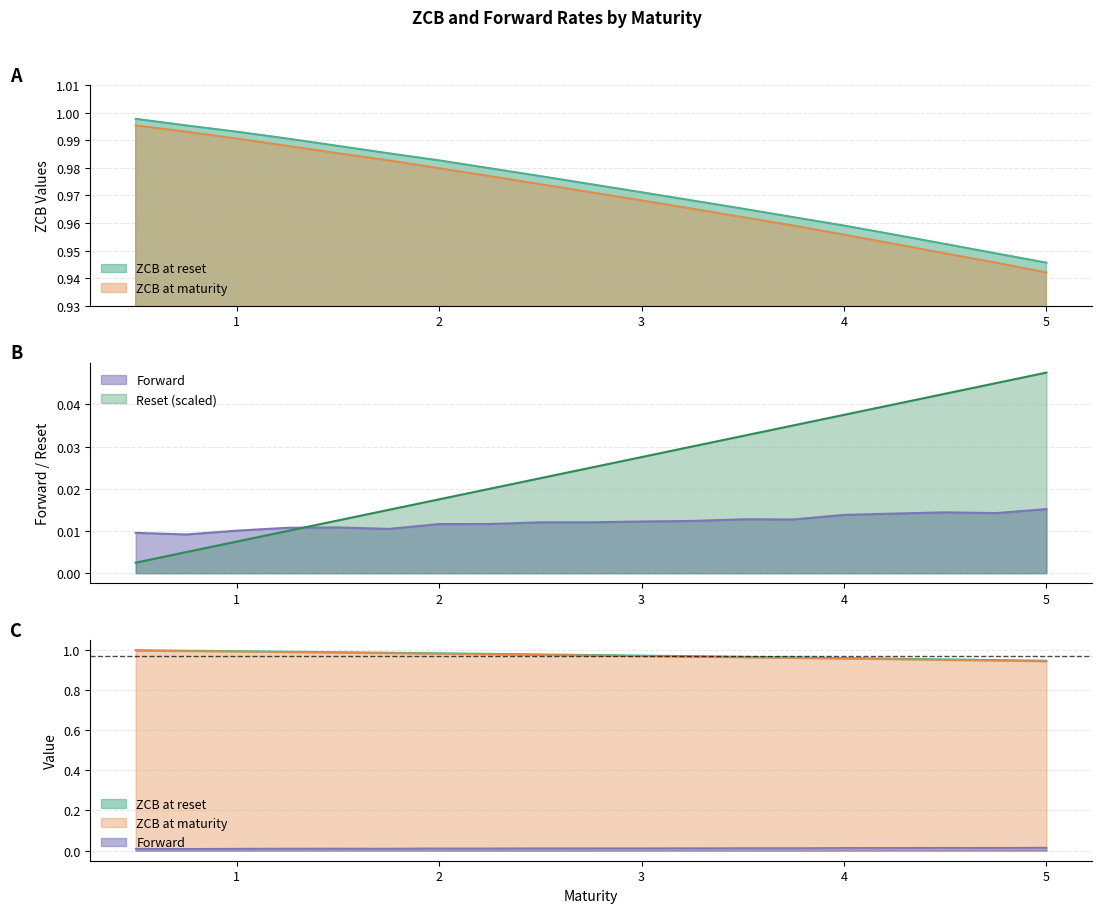

Reading left to right, transcribe all the data shown in this chart.

ZCB at reset: 1.0	1.0	1.0	1.0	1.0	1.0	1.0	1.0	1.0	1.0	1.0	1.0	1.0	1.0	1.0	1.0	1.0	0.9	0.9
ZCB at maturity: 1.0	1.0	1.0	1.0	1.0	1.0	1.0	1.0	1.0	1.0	1.0	1.0	1.0	1.0	1.0	1.0	0.9	0.9	0.9
Forward: 0.0	0.0	0.0	0.0	0.0	0.0	0.0	0.0	0.0	0.0	0.0	0.0	0.0	0.0	0.0	0.0	0.0	0.0	0.0
Reset: 0.0	0.0	0.0	0.0	0.0	0.0	0.0	0.0	0.0	0.0	0.0	0.0	0.0	0.0	0.0	0.0	0.0	0.0	0.0